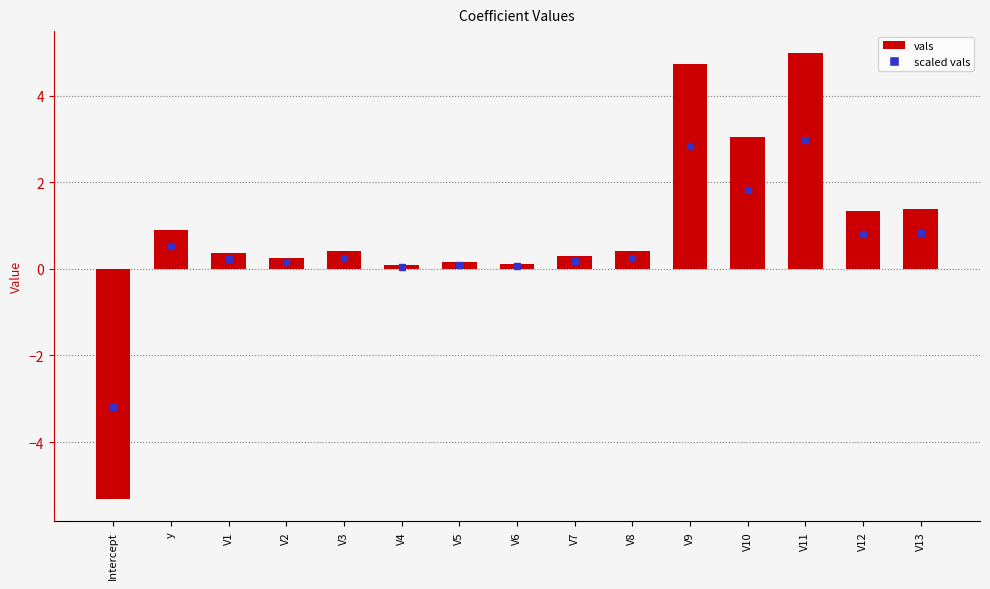

The value at y is 0.5. True or false?

False